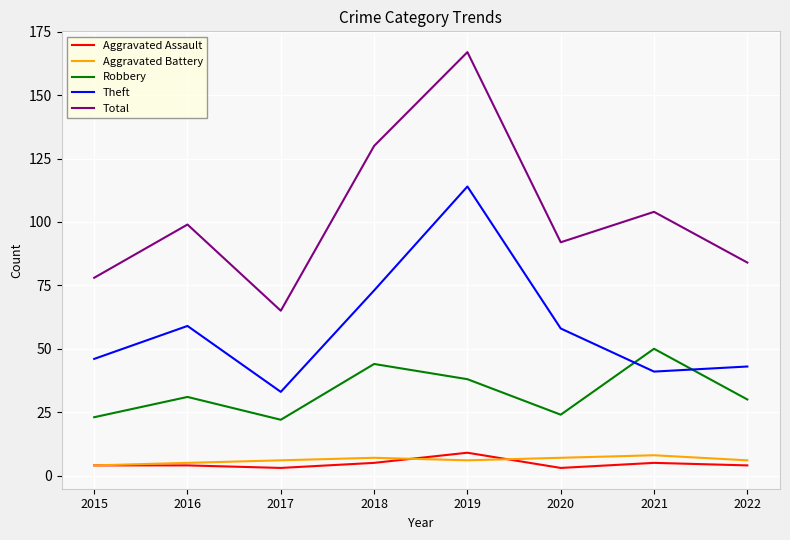

At which category does the chart reach its peak across all series?

2019